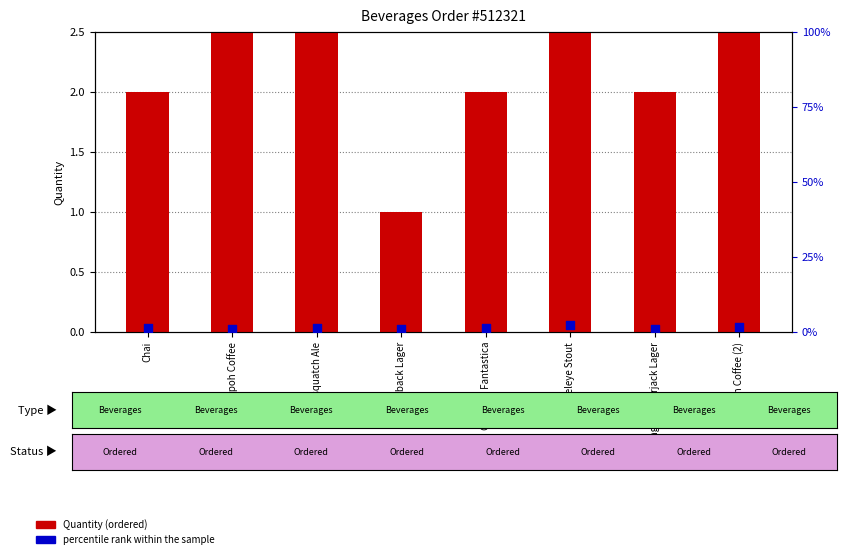

What is the total value across all series at Guarana Fantastica?

3.3